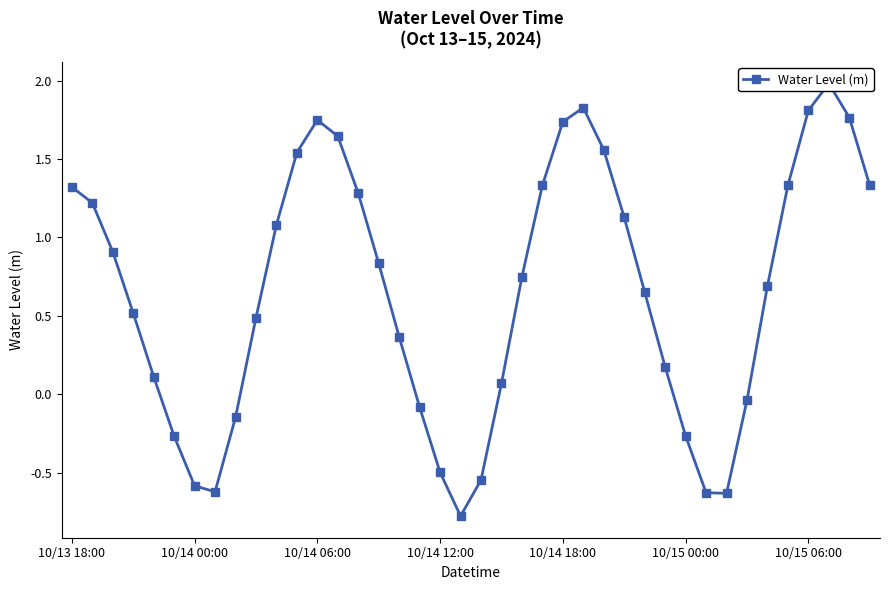

List the labels in order of value, largest first.

37, 25, 36, 38, 12, 24, 13, 26, 11, 35, 23, 39, 10/13 18:00, 14, 10/14 00:00, 27, 10, 10/14 06:00, 15, 22, 34, 28, 10/14 12:00, 9, 16, 29, 10/14 18:00, 21, 33, 17, 8, 30, 10/15 00:00, 18, 20, 10/15 06:00, 7, 31, 32, 19